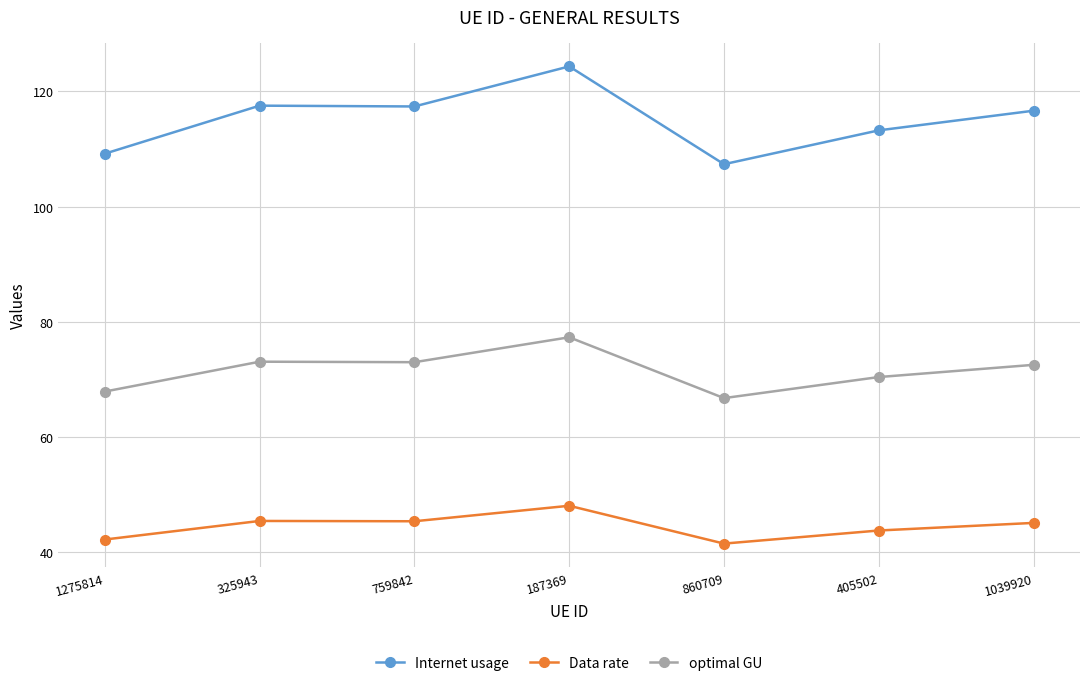

Rank the series by their maximum value, from highest to lowest.

Internet usage, optimal GU, Data rate